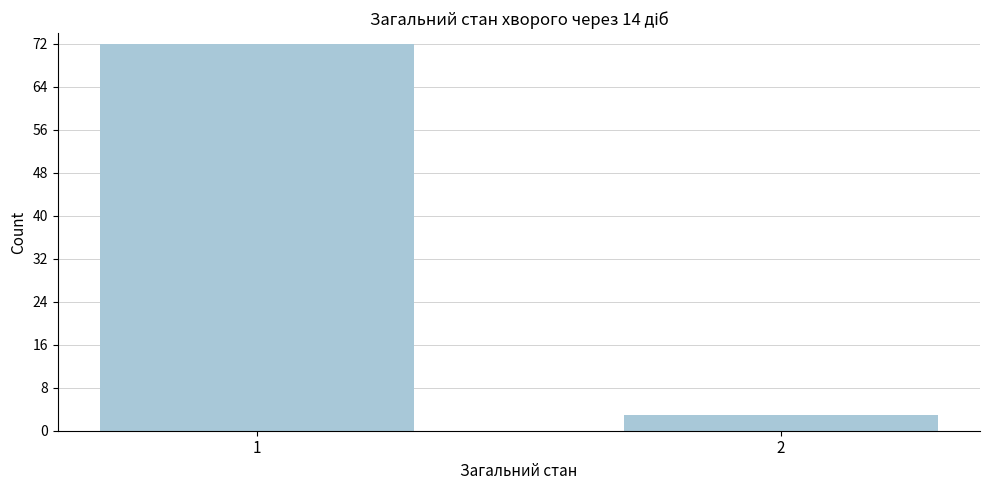

Reading left to right, transcribe all the data shown in this chart.

1=72	2=3